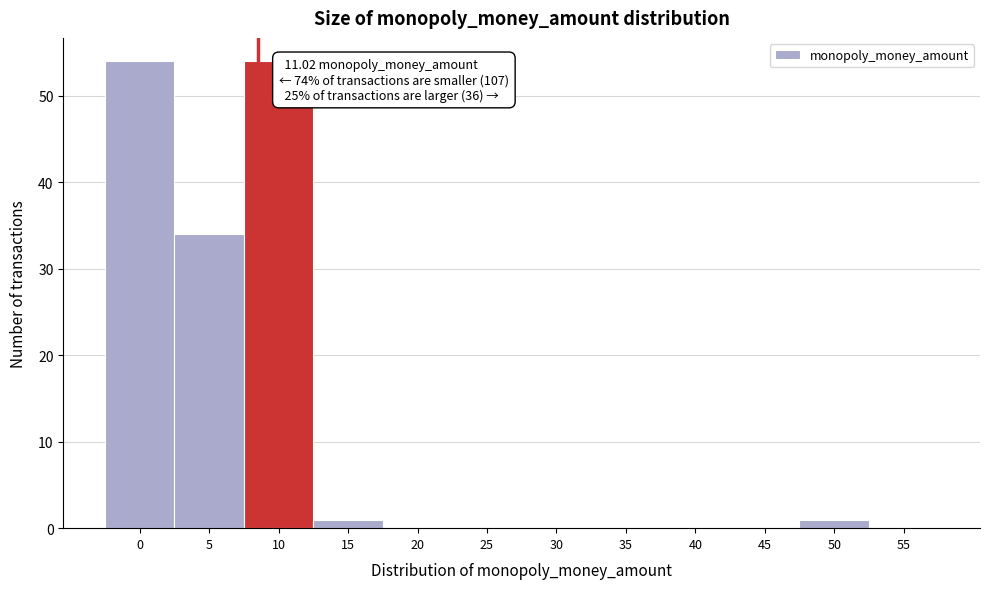

Reading left to right, list all the values displayed in this chart.

0=54	5=34	10=54	15=1	20=0	25=0	30=0	35=0	40=0	45=0	50=1	55=0